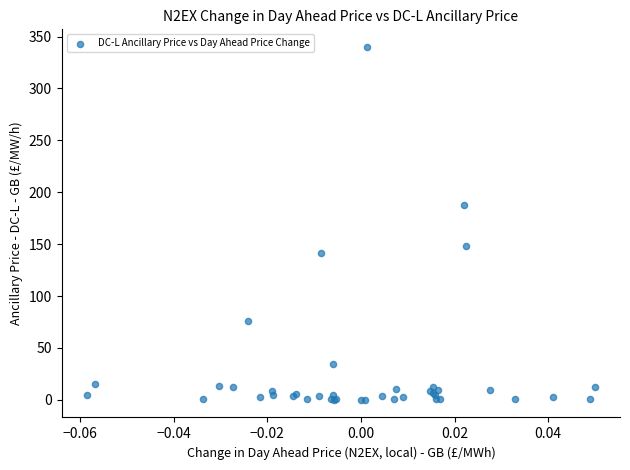

What Y value in the scatter plot is closest to 170?

187.7